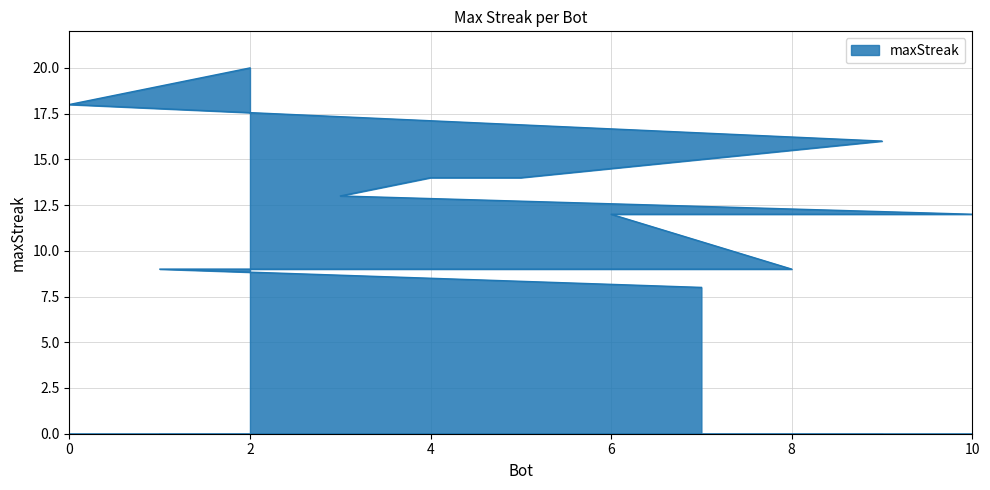

What value does the data have at 2?

20